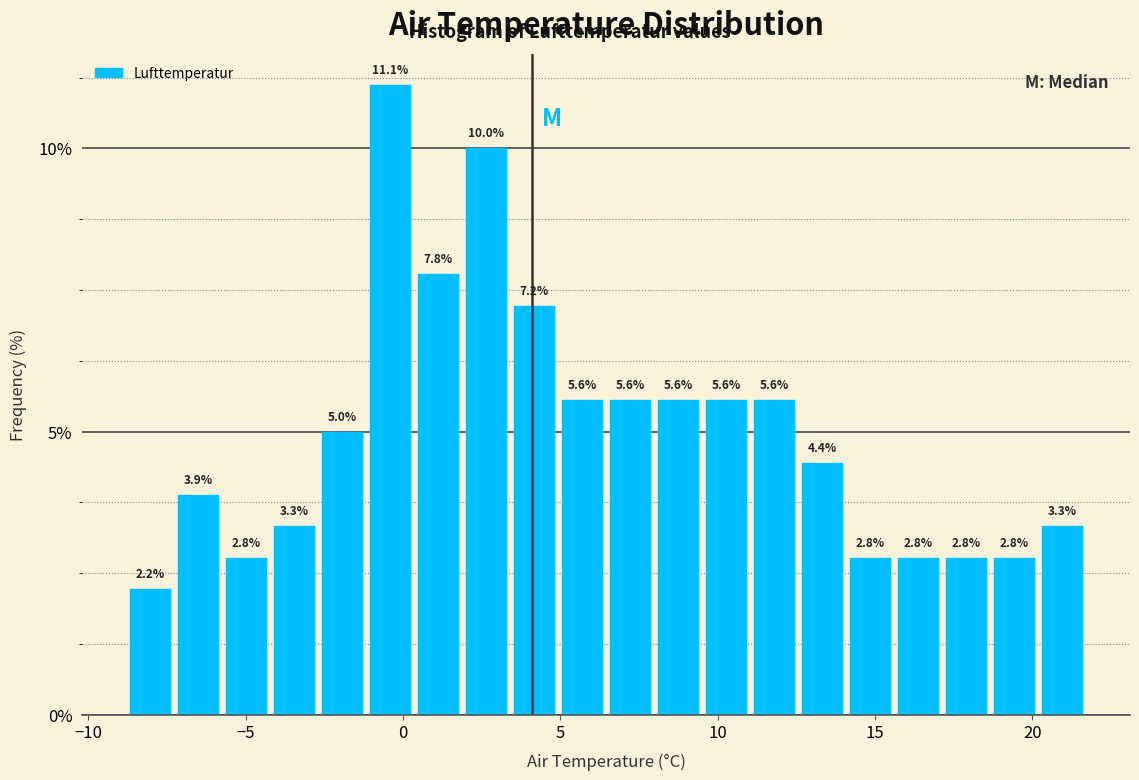

Read against the x-axis, roughly where is the centre of the tallest bar?

-0.5